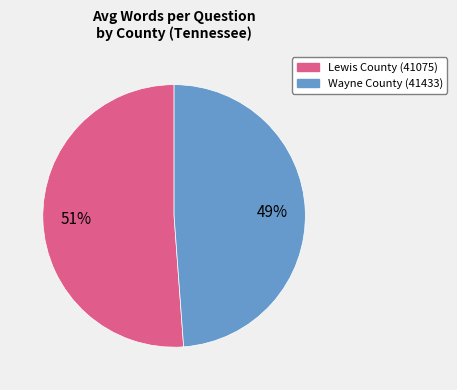

Rank the categories by value from highest to lowest.

Lewis County (41075), Wayne County (41433)